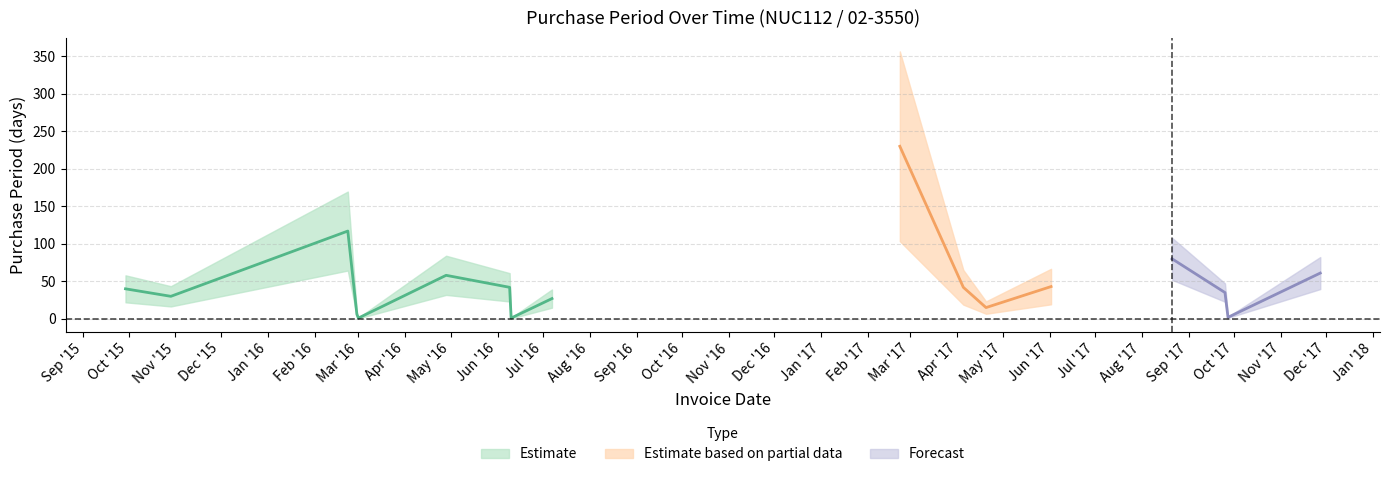

List the labels in order of value, smallest first.

2016-03-01, 2016-06-10, 2017-09-27, 2016-02-29, 2017-04-20, 2016-07-07, 2015-10-29, 2017-09-25, 2015-09-29, 2016-06-09, 2017-04-05, 2017-06-02, 2016-04-28, 2017-11-27, 2017-08-21, 2016-02-23, 2017-02-22